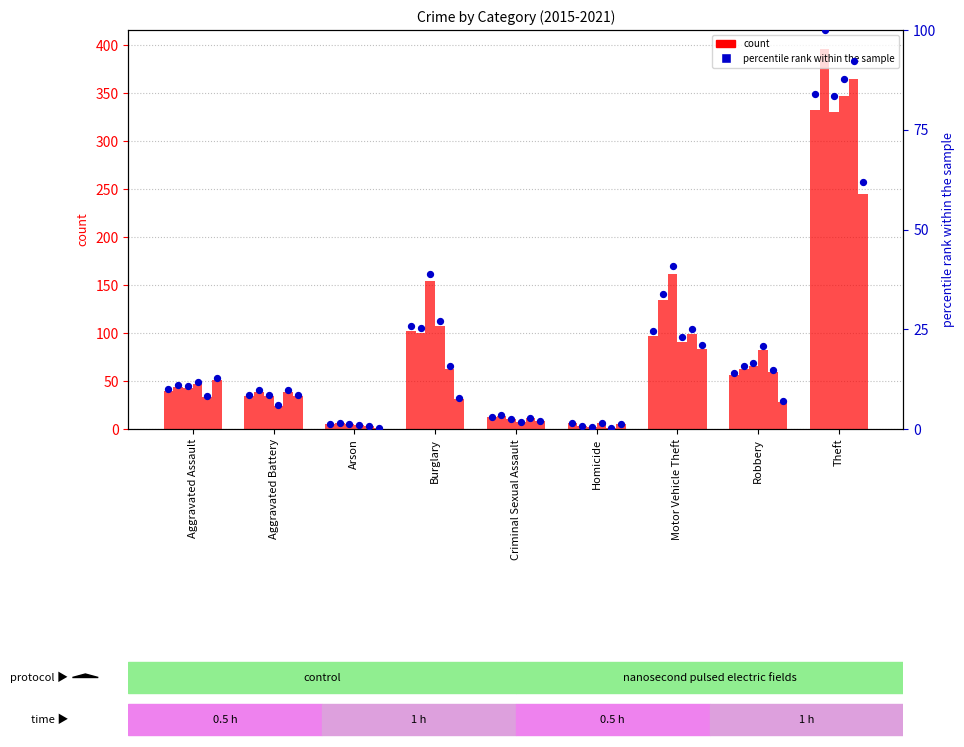

At how many categories does at least one series exceed 39?

5